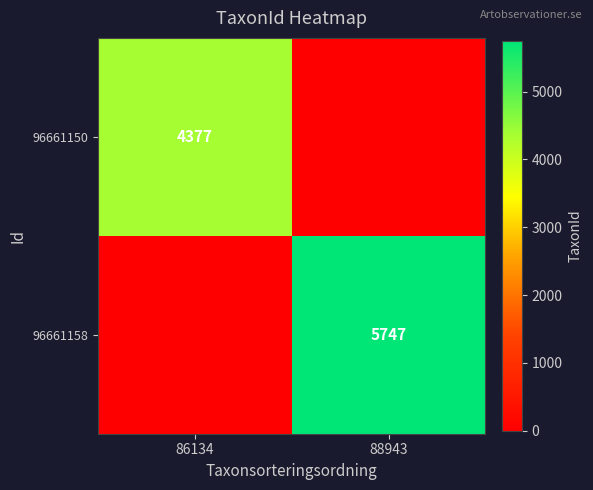

The value of 96661158 at 88943 is 2552. True or false?

False